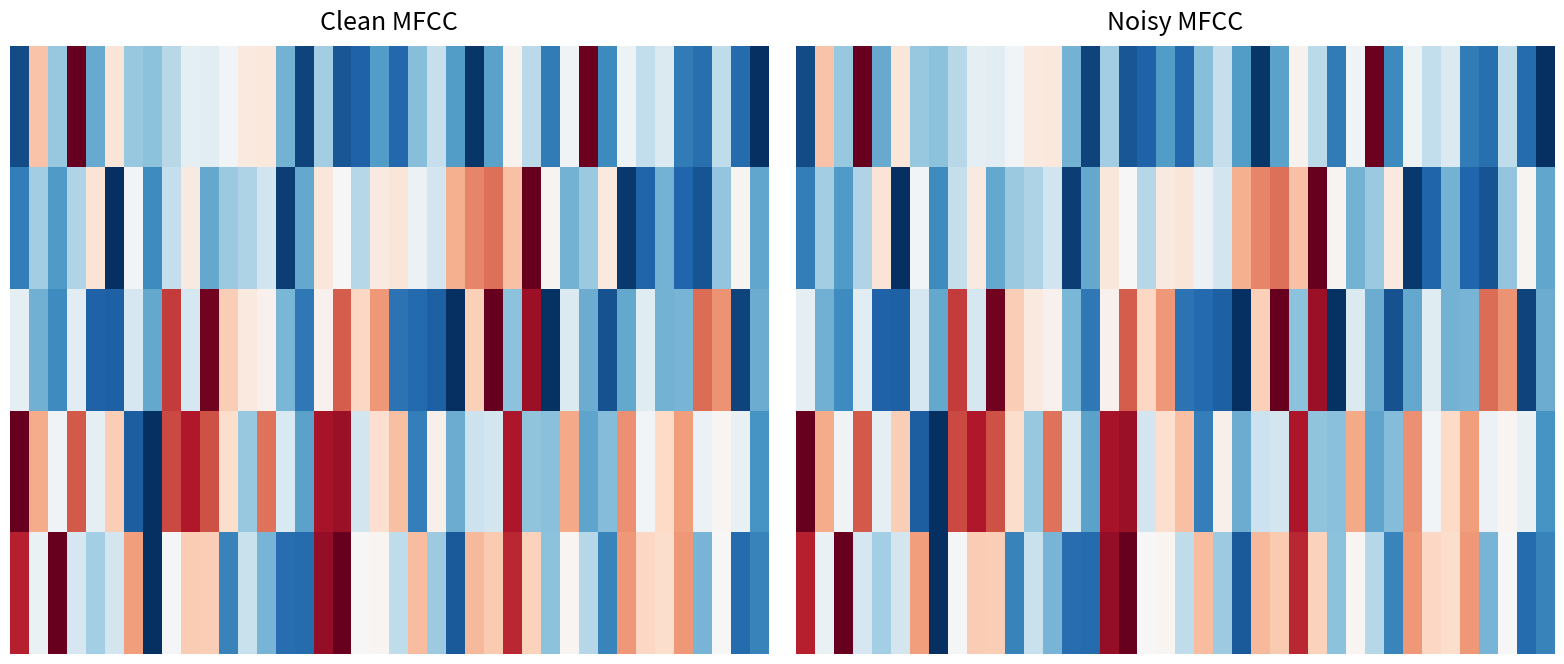

At which category is the sum across all series the highest?

17